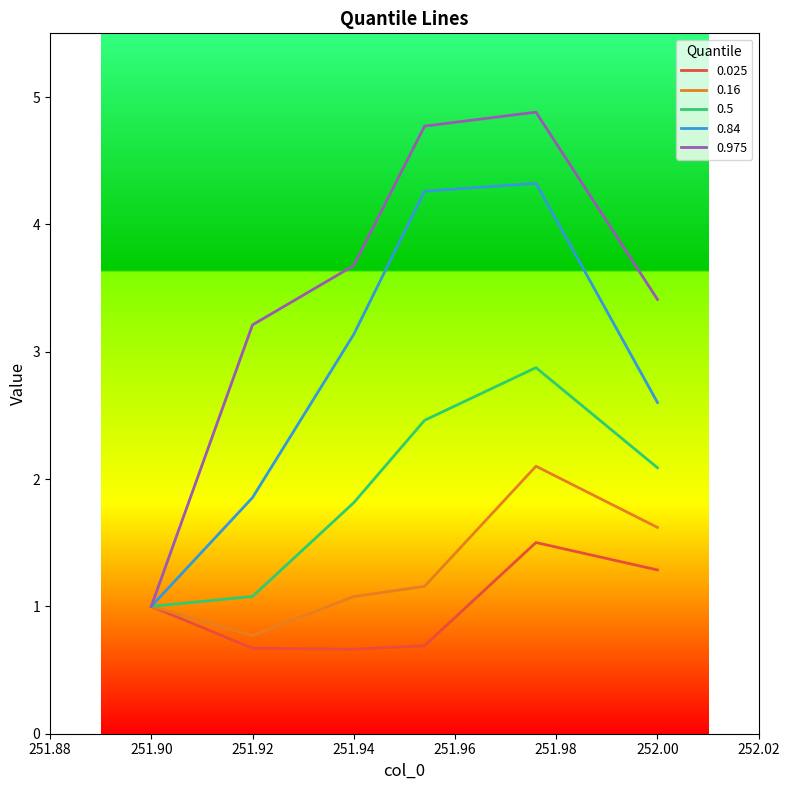

Which category has the highest value across all series?

251.976